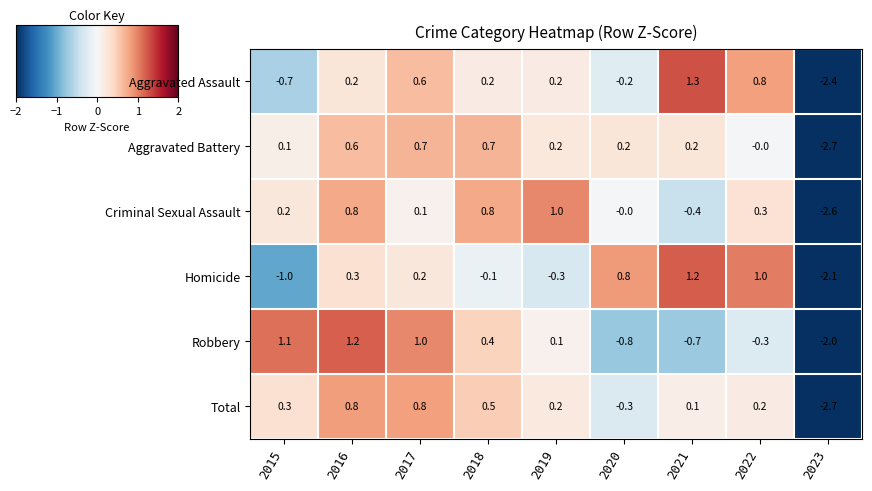

Which label corresponds to the largest value in the chart?

2021